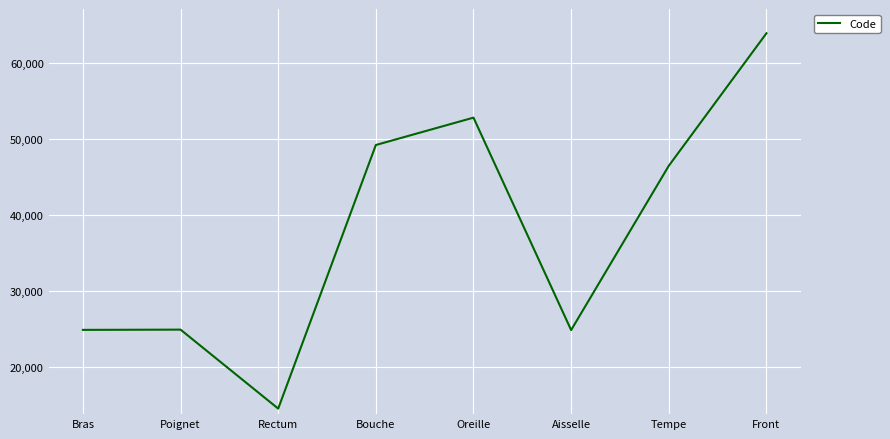

How many interior local valleys (lower than both neighbors) does the data have?

2